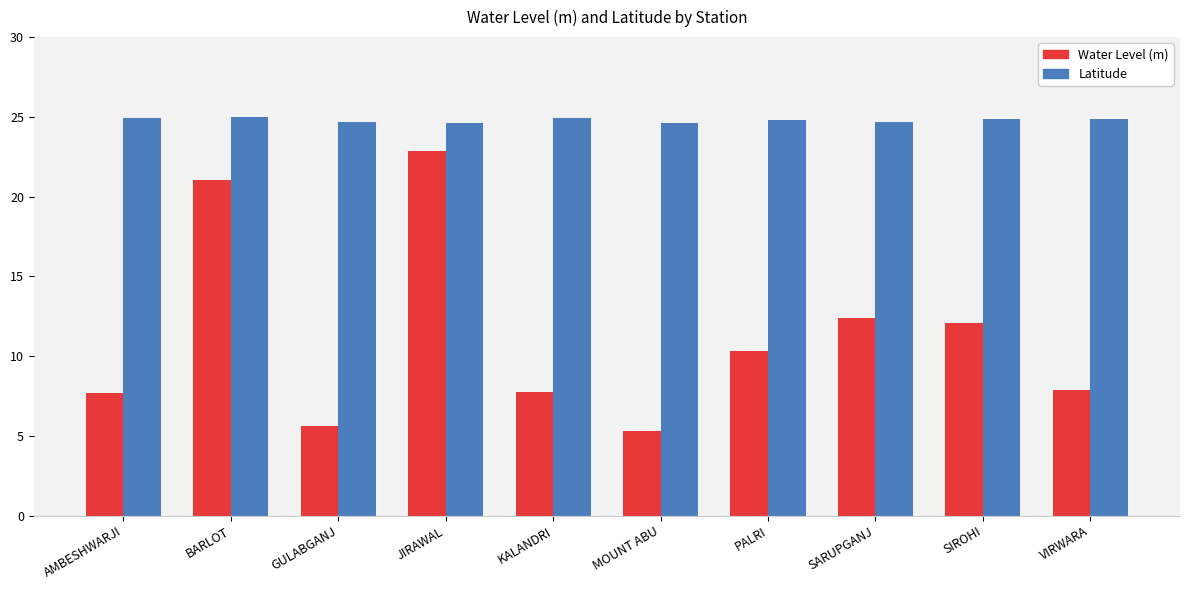

What is the difference between the maximum and minimum values in the Water Level (m) series?

17.5